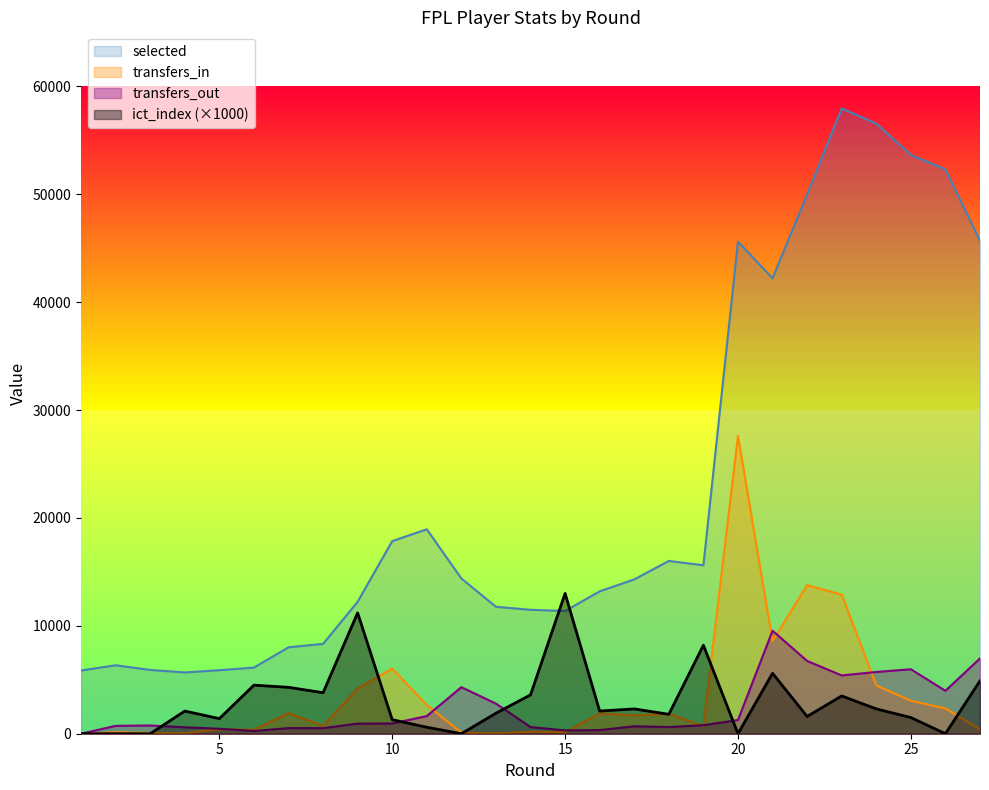

Reading left to right, transcribe all the data shown in this chart.

selected: 1=5861	2=6342	3=5912	4=5678	5=5887	6=6129	7=8008	8=8328	9=12226	10=17848	11=18946	12=14386	13=11764	14=11483	15=11370	16=13193	17=14300	18=16011	19=15613	20=45601	21=42206	22=49982	23=57943	24=56546	25=53643	26=52300	27=45677
transfers_in: 1=0	2=133	3=63	4=53	5=414	6=370	7=1912	8=728	9=4185	10=6033	11=2672	12=102	13=42	14=179	15=139	16=1888	17=1702	18=1840	19=714	20=27602	21=8579	22=13765	23=12895	24=4481	25=3056	26=2343	27=405
transfers_out: 1=0	2=728	3=764	4=595	5=461	6=249	7=522	8=516	9=937	10=946	11=1637	12=4313	13=2792	14=618	15=306	16=338	17=688	18=618	19=786	20=1272	21=9546	22=6743	23=5402	24=5723	25=5975	26=3978	27=6978
ict_index: 1=0	2=0	3=0	4=2100	5=1400	6=4500	7=4300	8=3800	9=11200	10=1300	11=600	12=0	13=1900	14=3600	15=13000	16=2100	17=2300	18=1800	19=8200	20=0	21=5600	22=1600	23=3500	24=2300	25=1500	26=0	27=4900